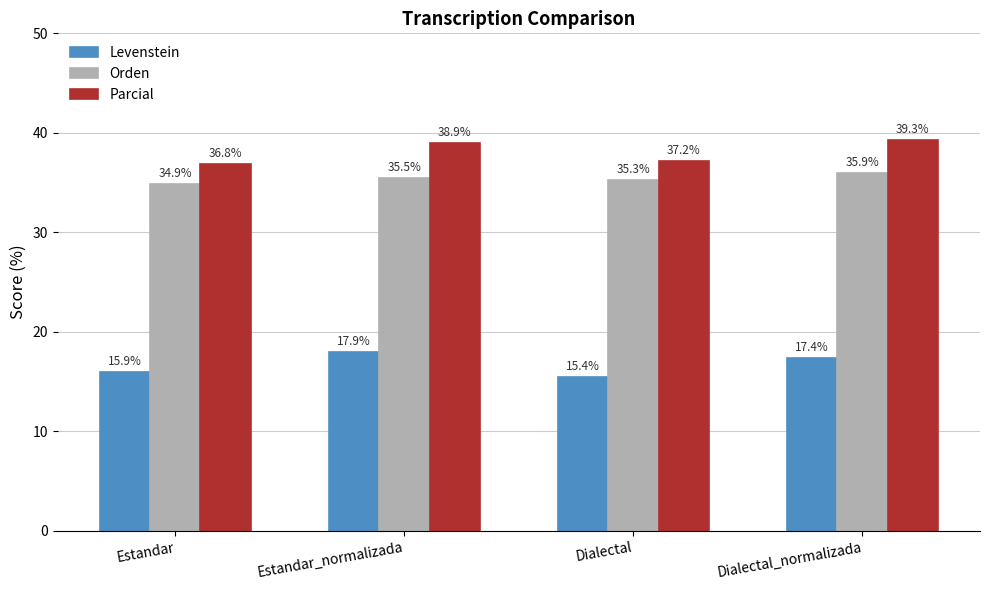

At how many categories does at least one series exceed 18?

4